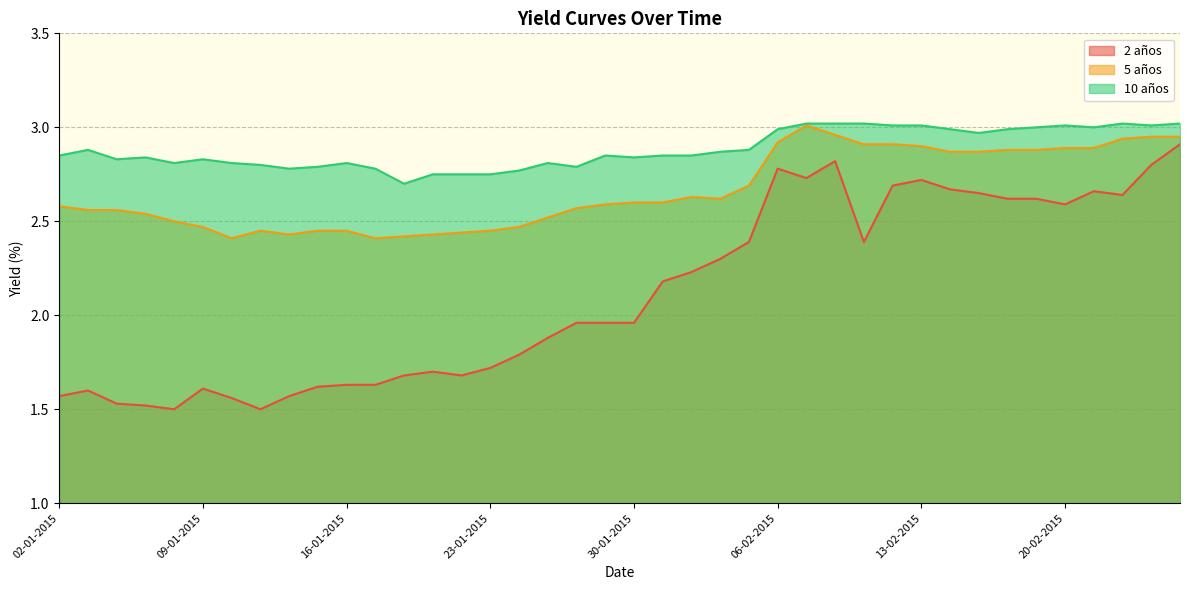

What is the spread (max minus min) of values at 23-01-2015?

1.0